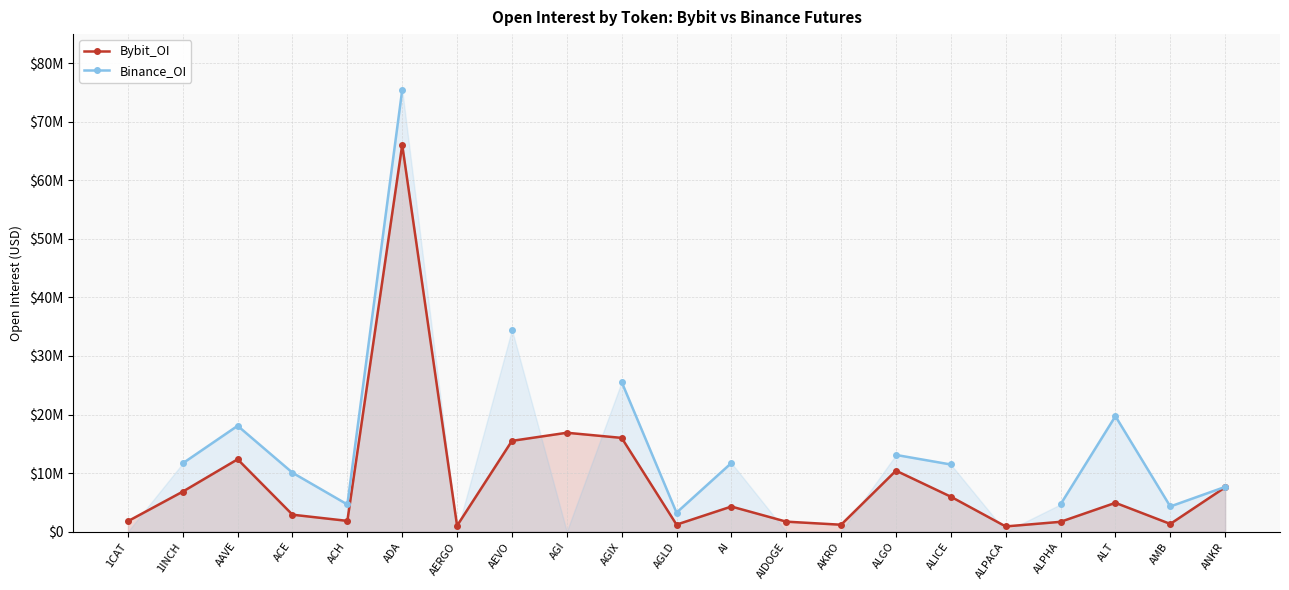

The Binance_OI series shows 10051793.0 at ACE. True or false?

True